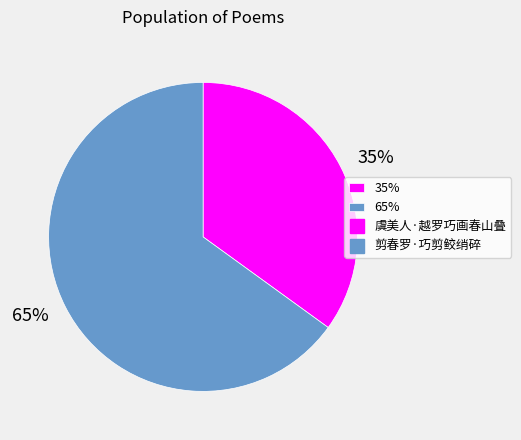

Is 65% the majority of the pie?

Yes